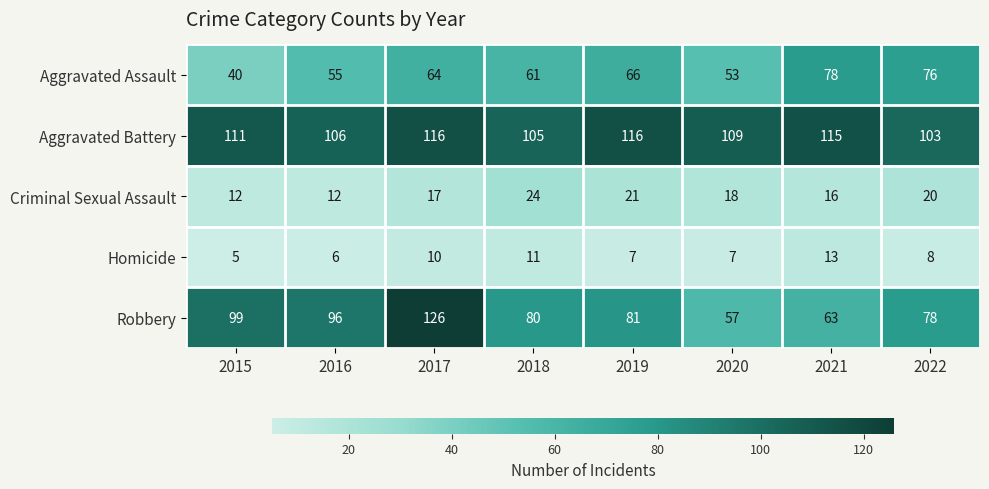

Rank the series by their maximum value, from lowest to highest.

Homicide, Criminal Sexual Assault, Aggravated Assault, Aggravated Battery, Robbery